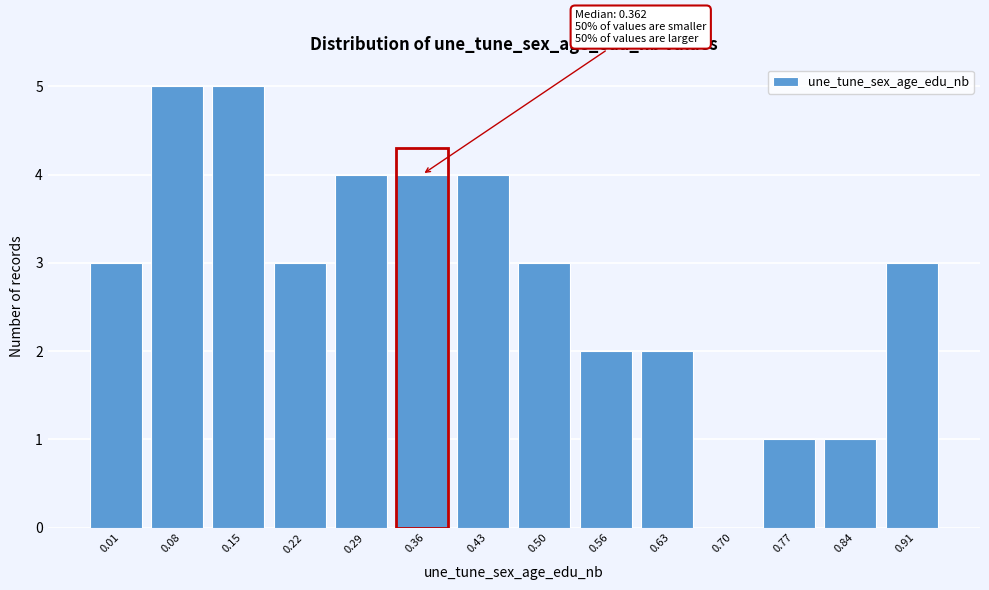

Reading left to right, extract all data points from this chart.

0.01=3	0.08=5	0.15=5	0.22=3	0.29=4	0.36=4	0.43=4	0.50=3	0.56=2	0.63=2	0.70=0	0.77=1	0.84=1	0.91=3